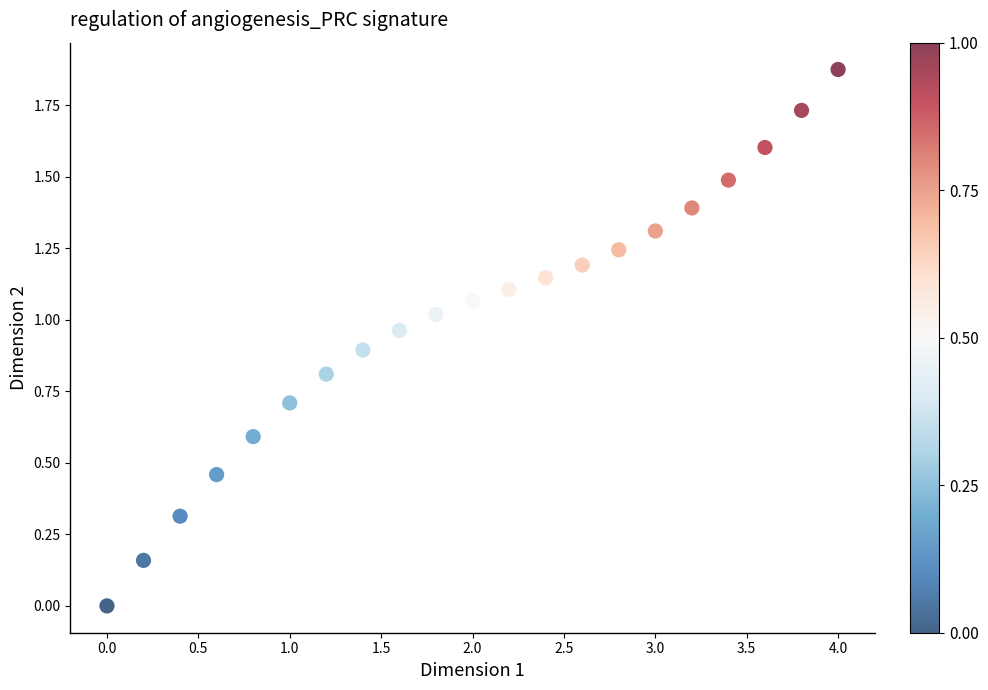

What is the range of X values (max minus min)?

4.0